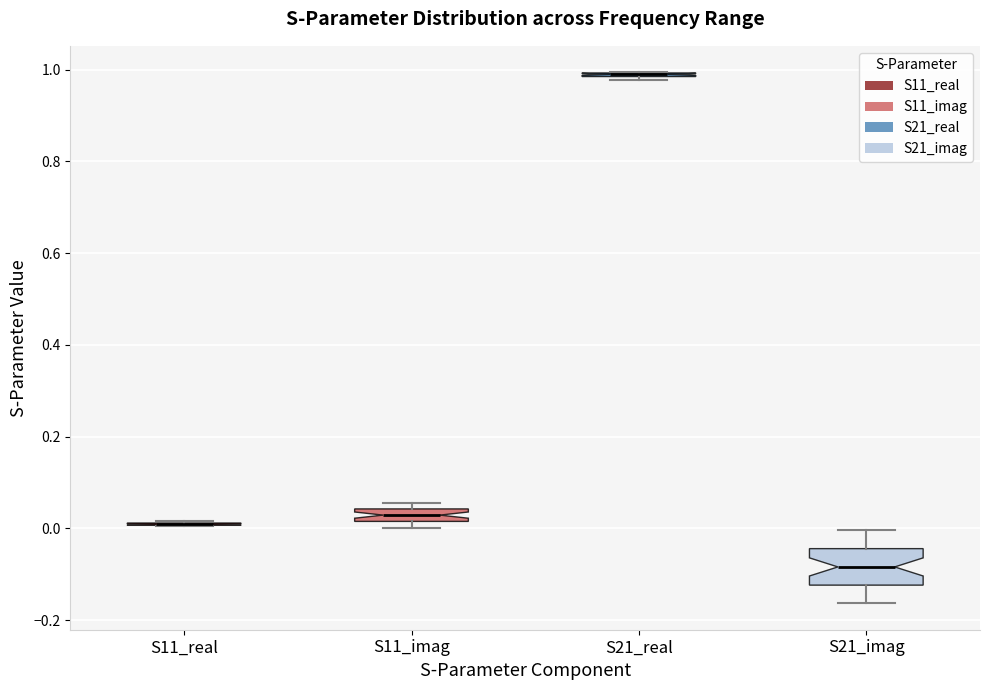

Which box is the tallest, from its lower edge to its upper edge?

S21_imag